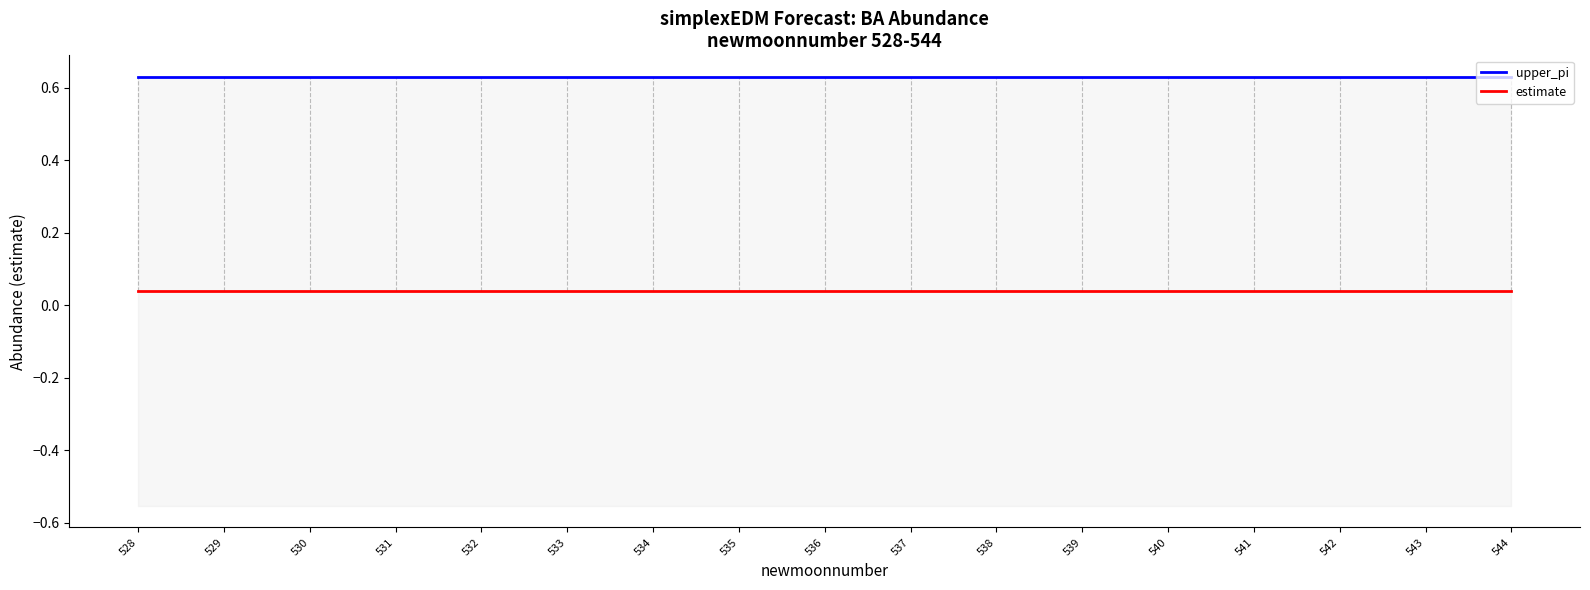

True or false: estimate has a value of 0.1 at 537.

False